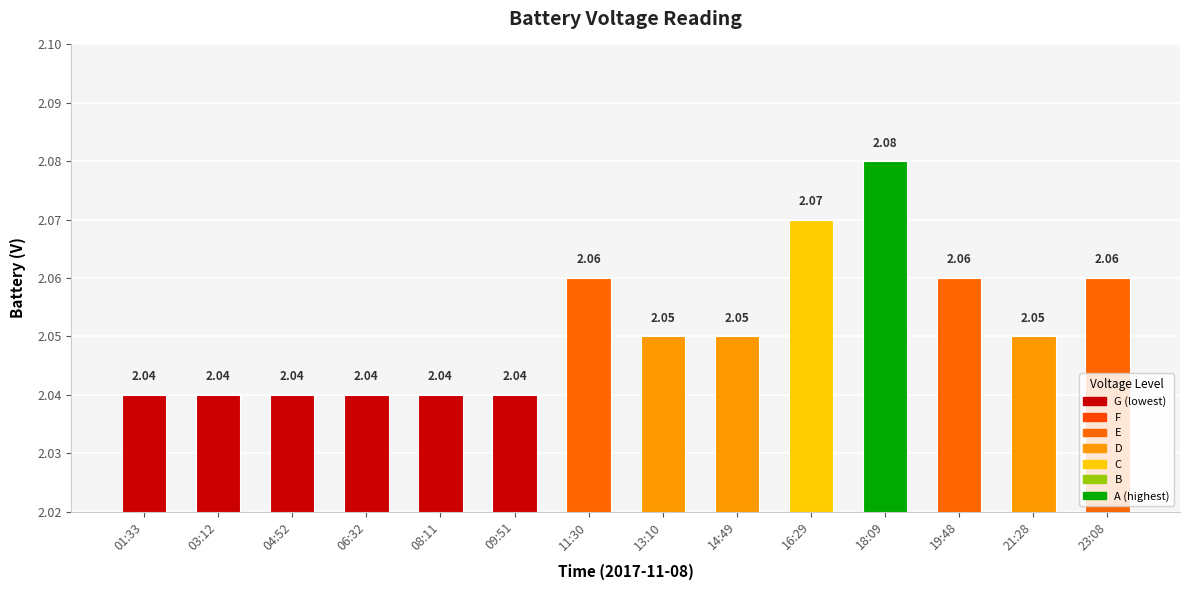

What is the sum of the values at 19:48 and 11:30?

4.1